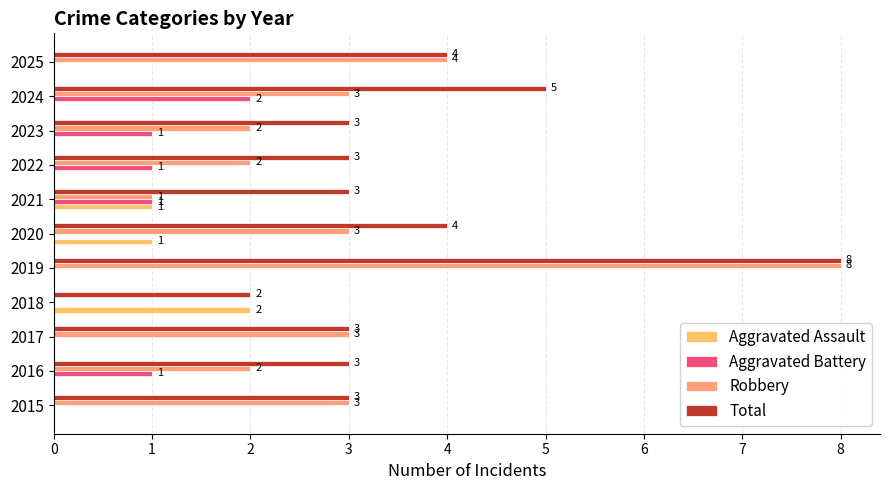

Which series has the widest spread of values?

Robbery